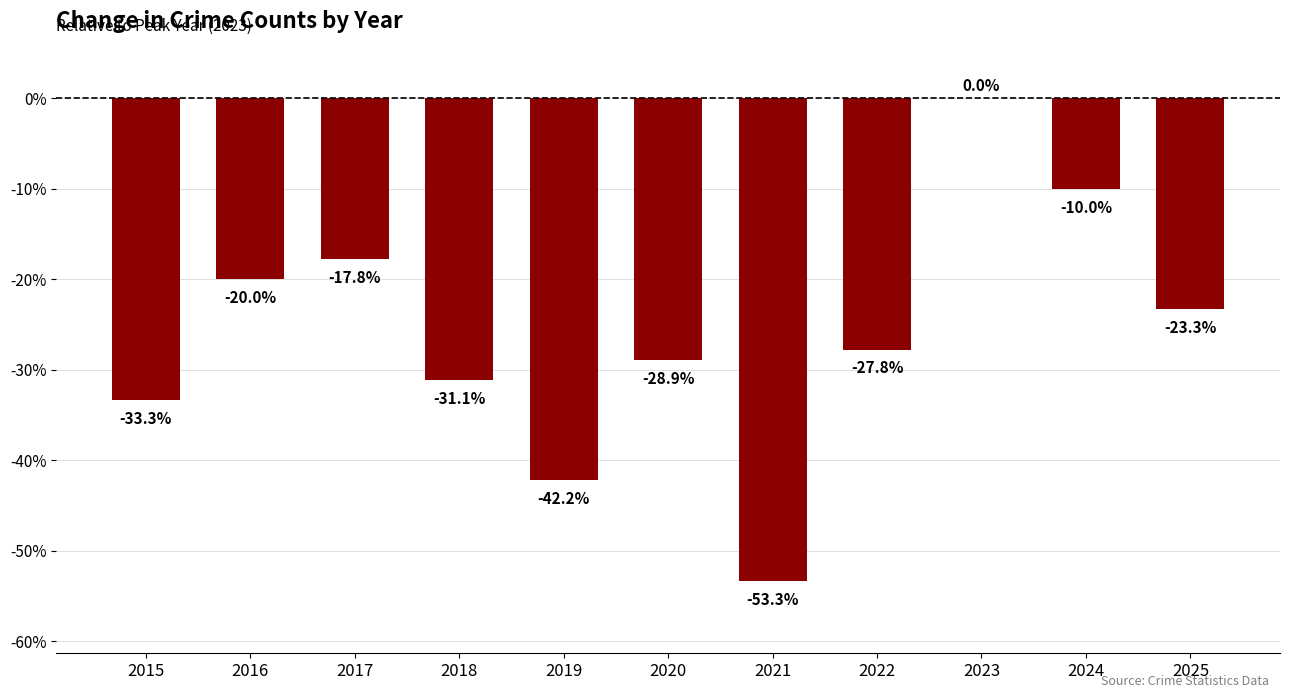

What is the difference between the values at 2022 and 2016?

7.8